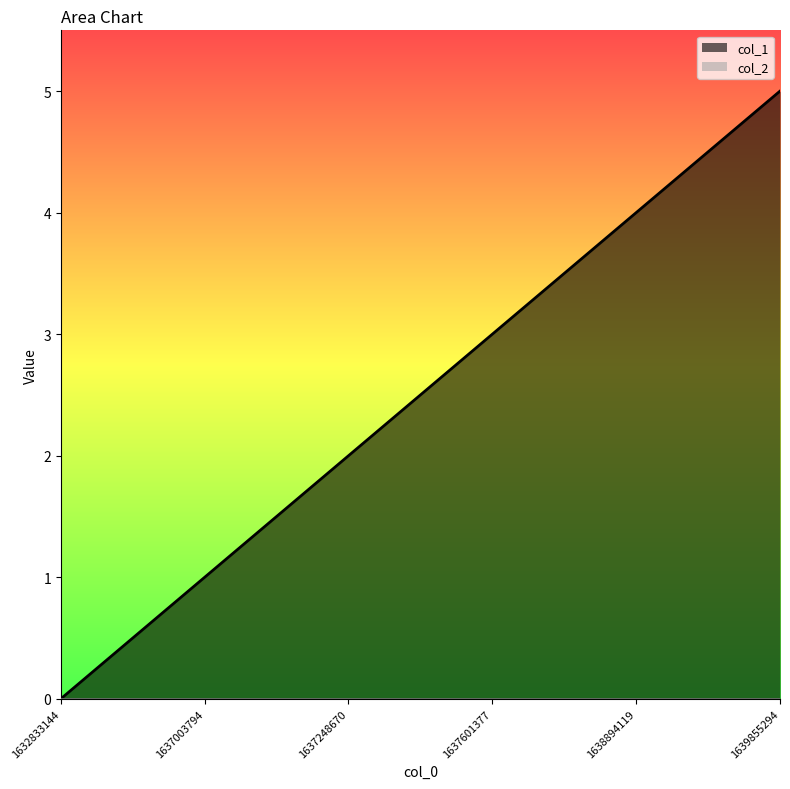

Reading left to right, extract all data points from this chart.

1632833144=0	1637003794=1	1637248670=2	1637601377=3	1638894119=4	1639855294=5